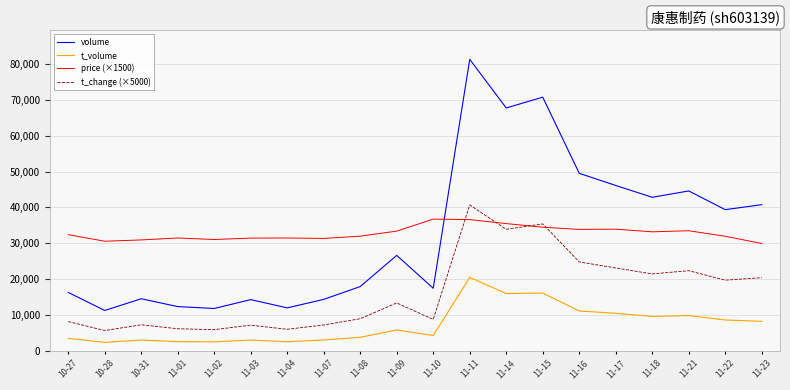

Which series has the largest range (max minus min)?

volume